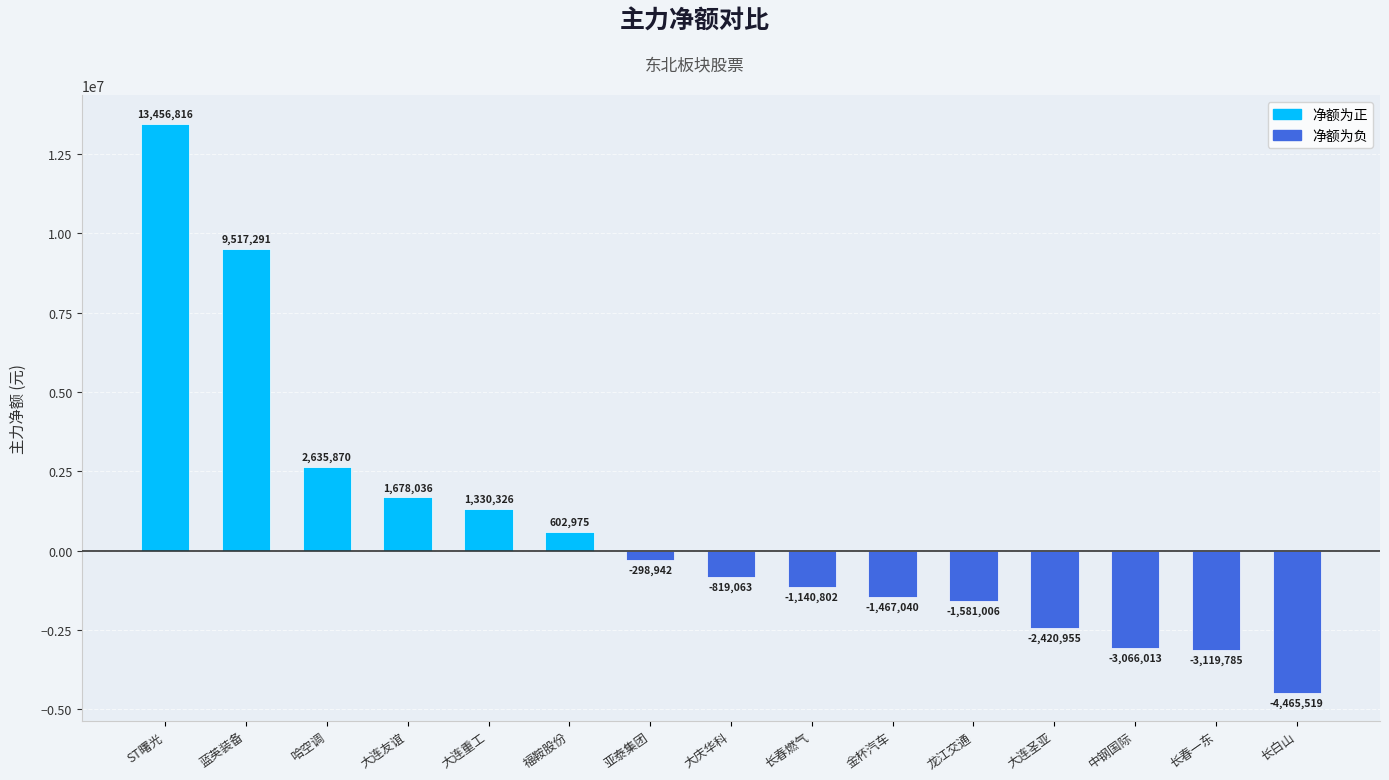

Reading right to left, what are all the values shown in this chart?

-4465519	-3119785	-3066013	-2420955	-1581006	-1467040	-1140802	-819063	-298942	602975	1330326	1678036	2635870	9517291	13456816